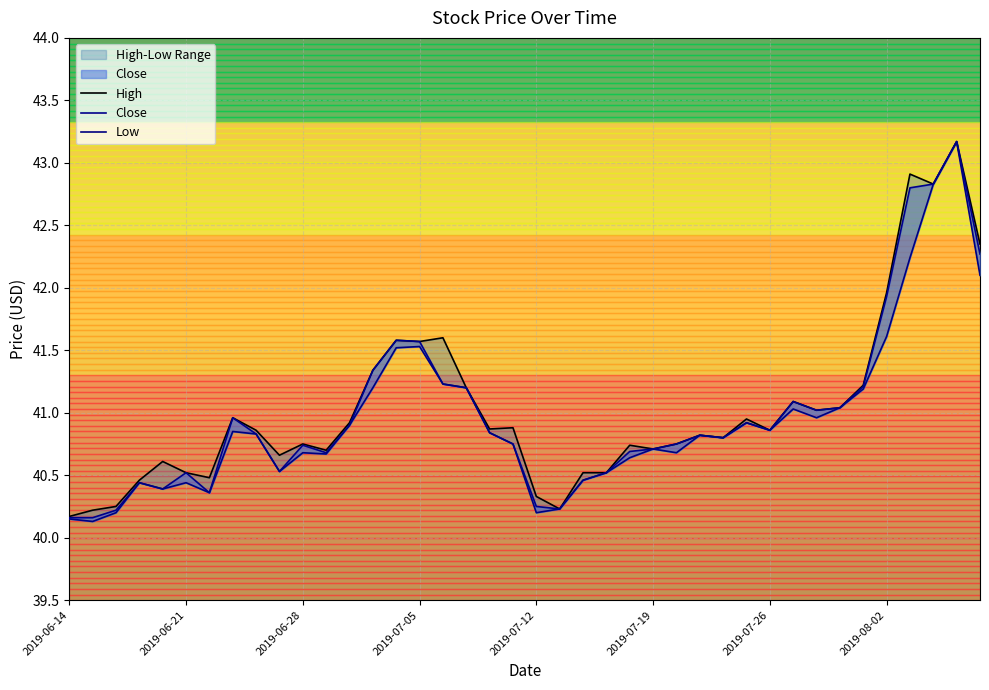

What position from the right is 9?

31